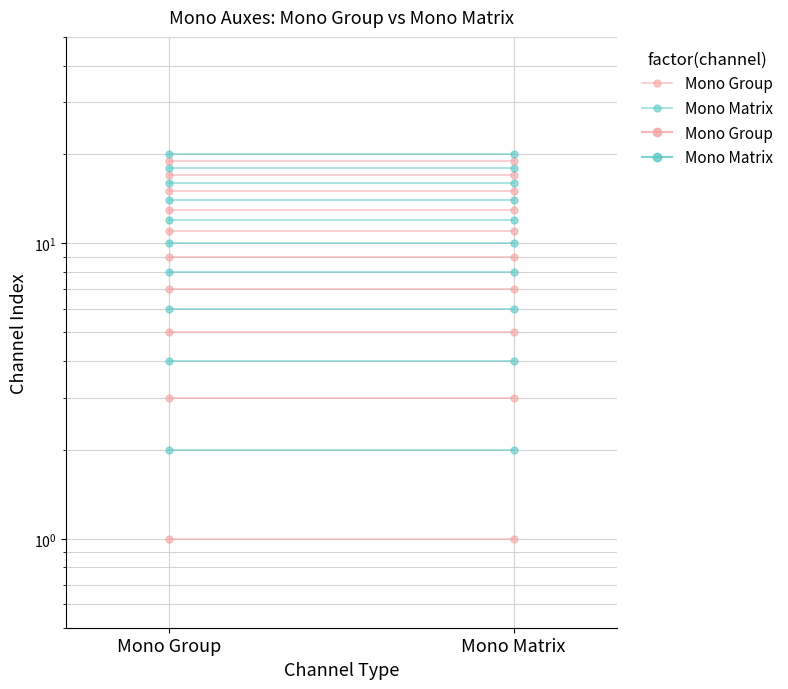

What are all the series names shown in the legend?

Mono Group, Mono Matrix